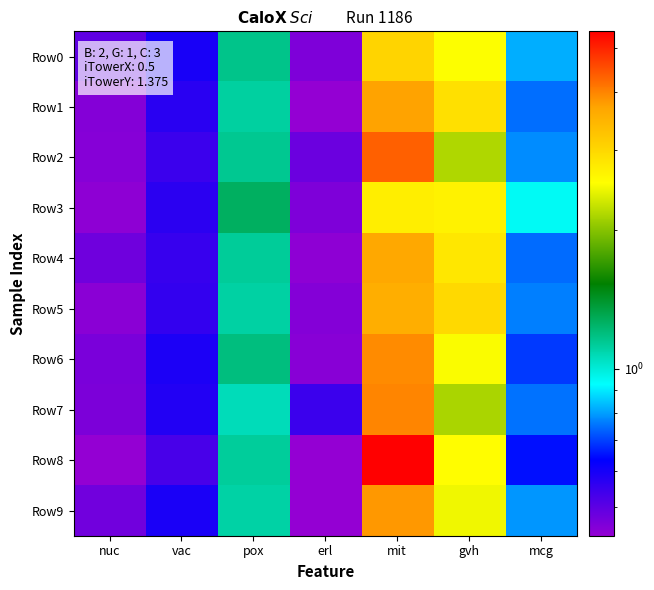

At which category is the sum across all series the highest?

mit